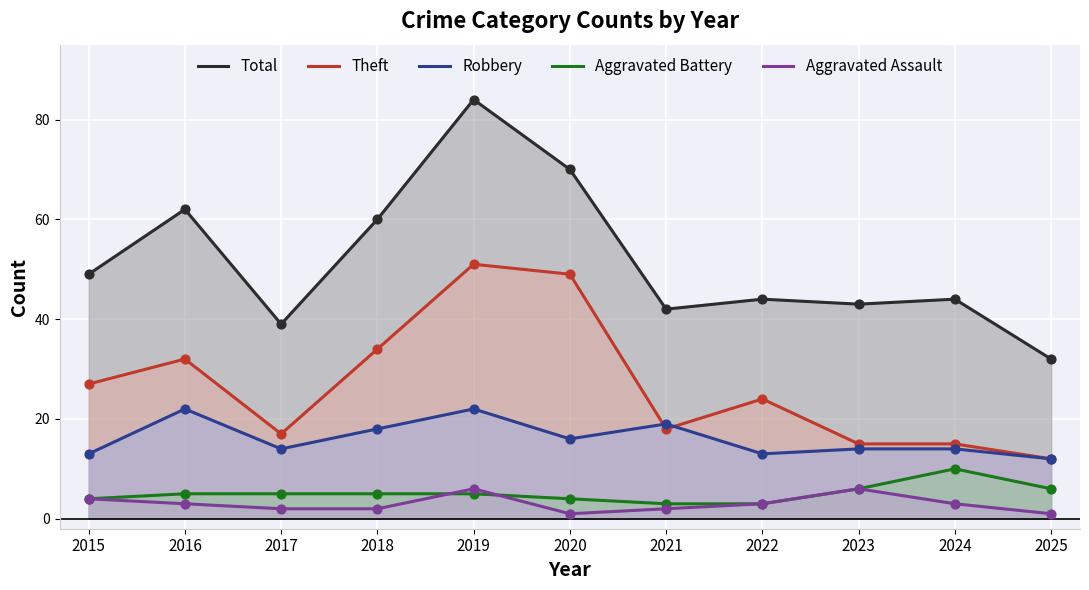

Which series has the largest total across all categories?

Total